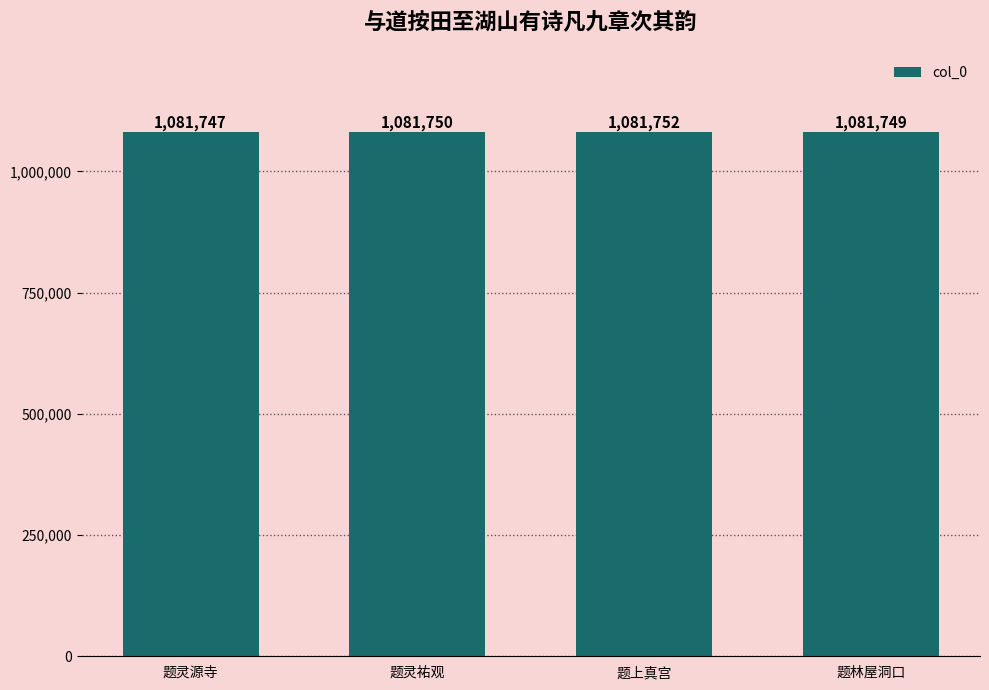

What is the change in value from 题灵源寺 to 题上真宫?

+5